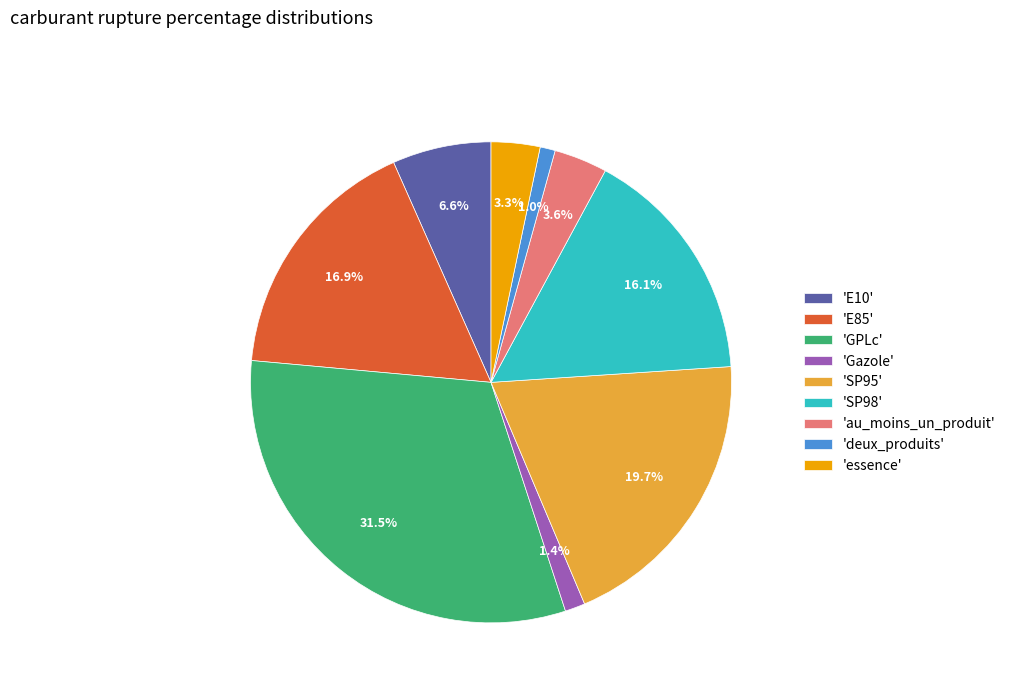

Count the number of slices in the pie.

9